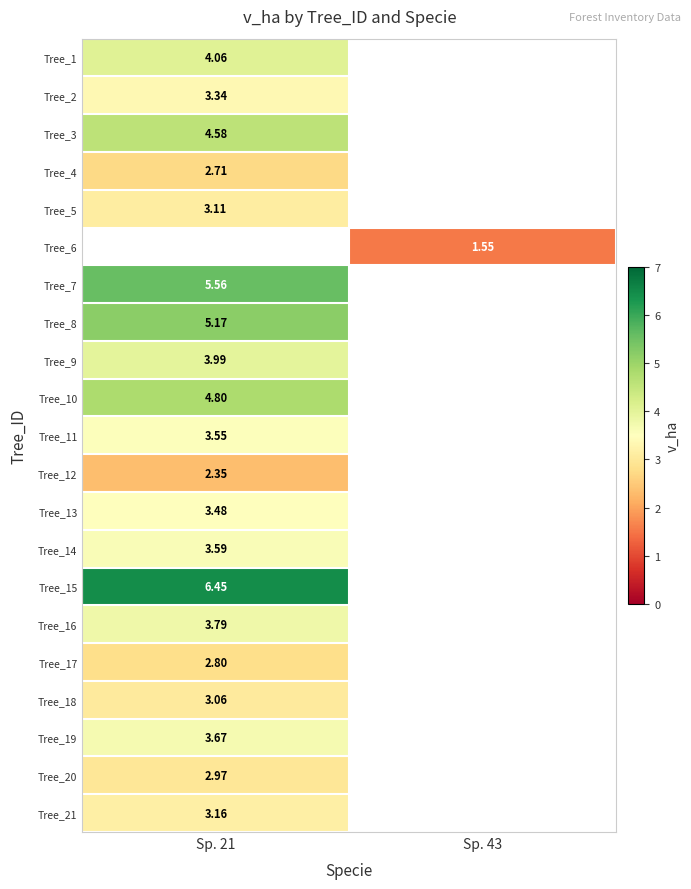

What is the maximum value shown in the chart?

6.5